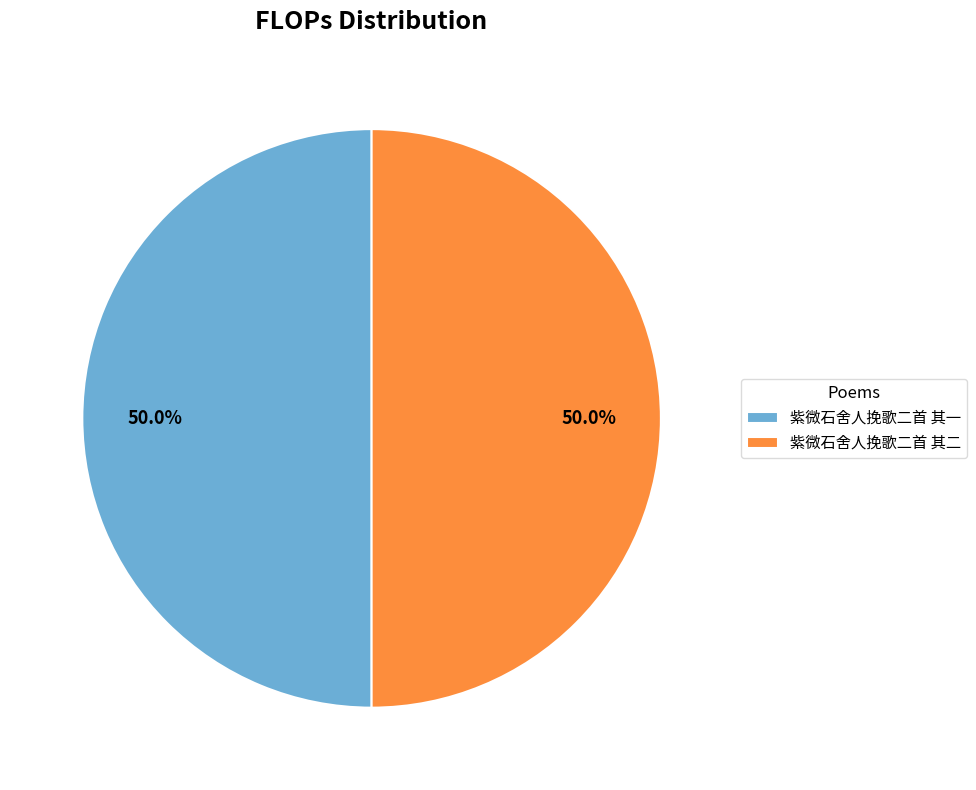

Combined, what portion of the pie is 紫微石舍人挽歌二首 其一 and 紫微石舍人挽歌二首 其二?

100.0%